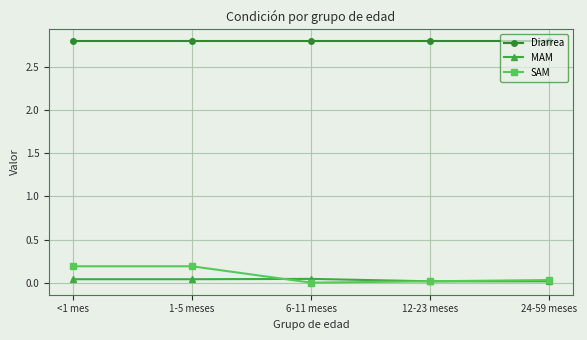

True or false: Diarrea and MAM cross at least once.

False